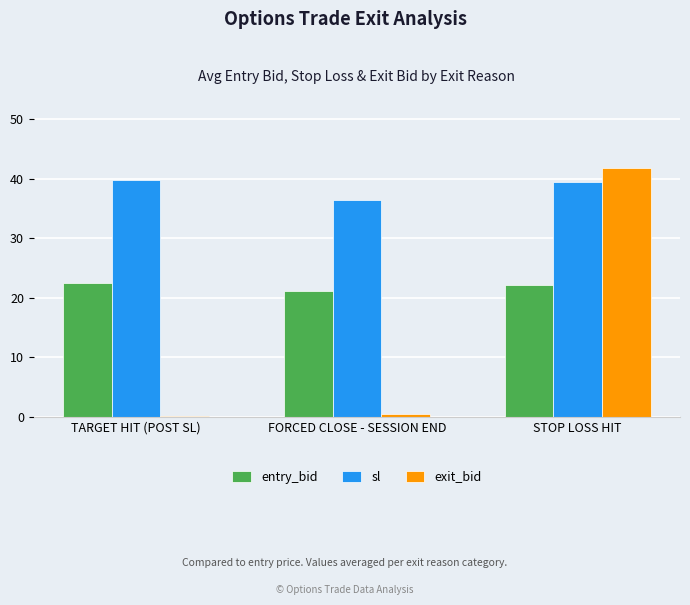

The entry_bid series shows 32.2 at FORCED CLOSE - SESSION END. True or false?

False